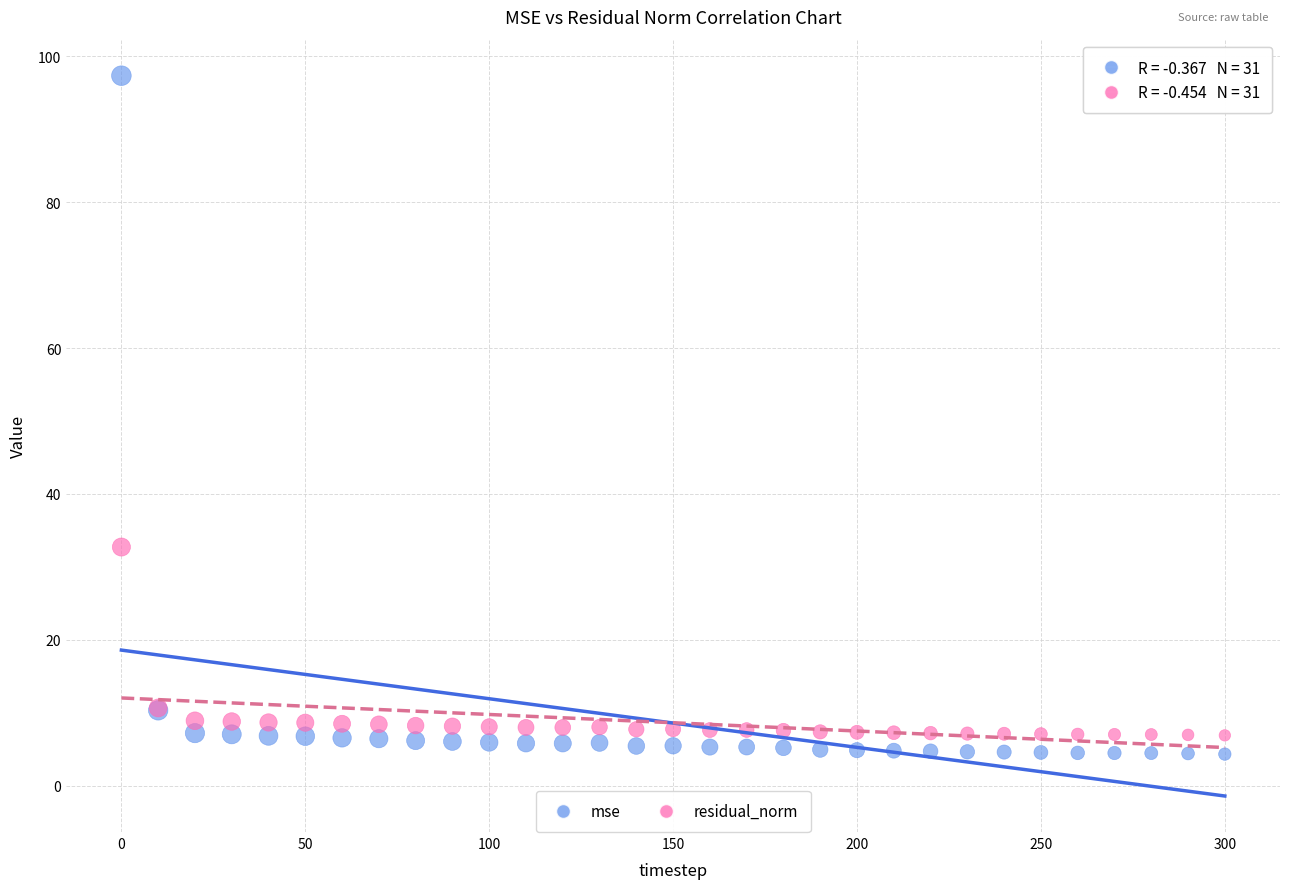

Which series reaches the maximum Y coordinate?

mse